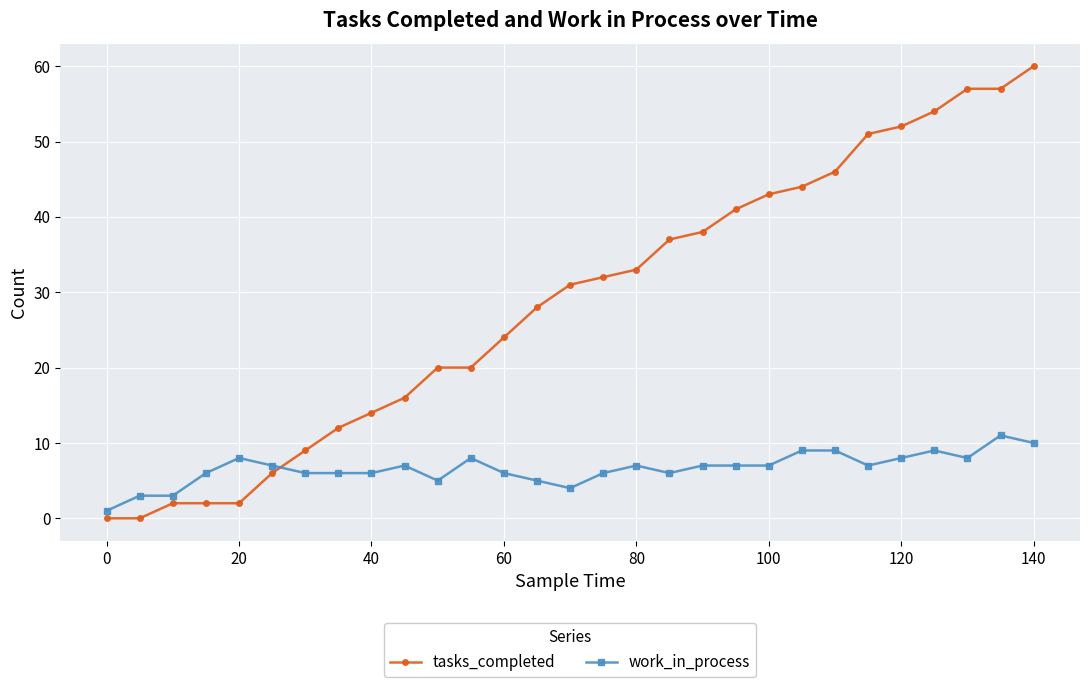

Does the chart have visible grid lines?

Yes